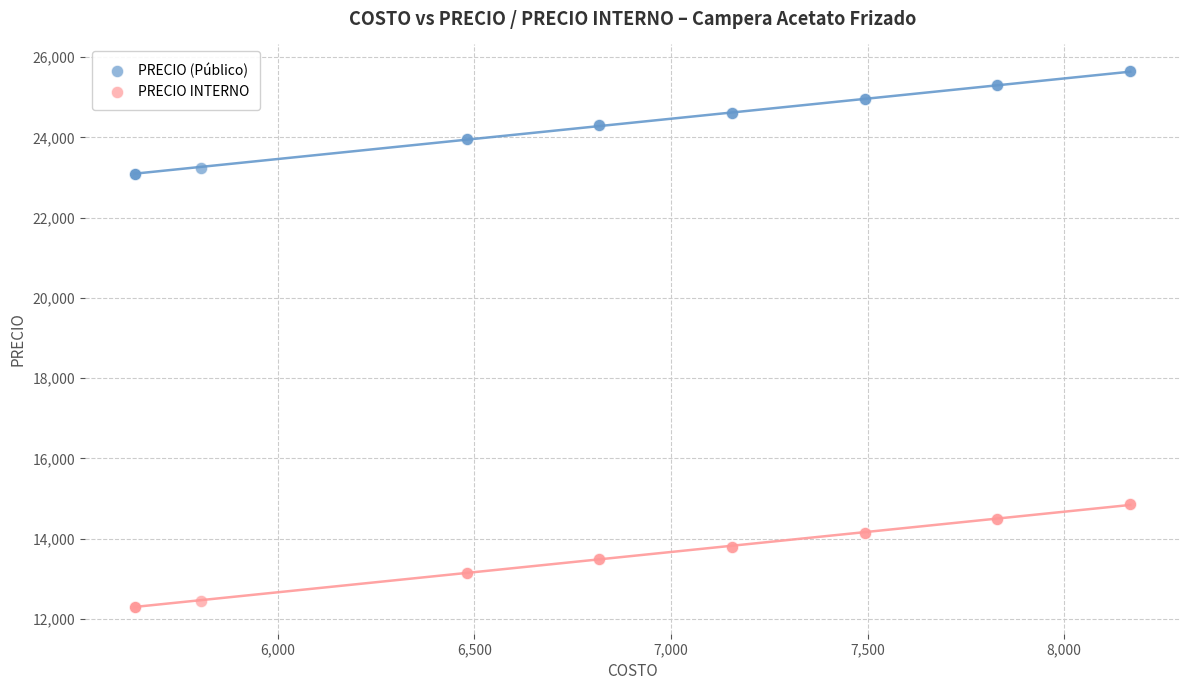

Which series contains the highest Y value?

PRECIO (Público)